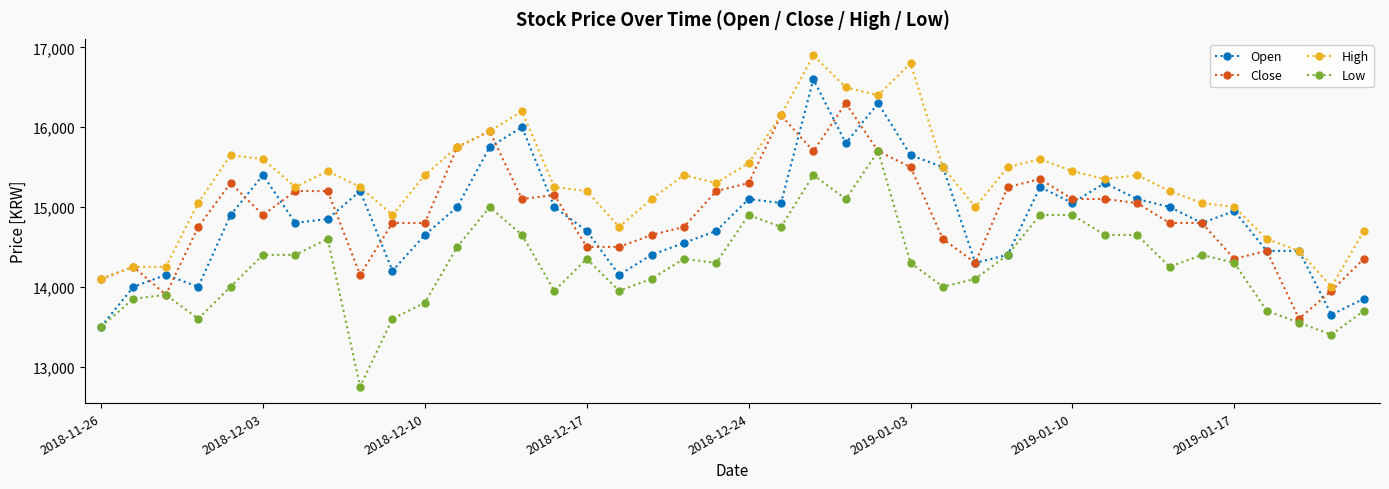

How many values in the Low series are below 14300?

18